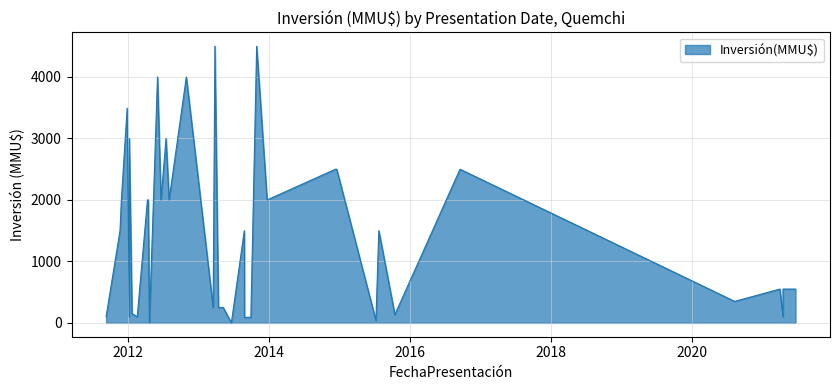

Rank the categories by value from lowest to highest.

21/06/2013, 23/04/2012, 09/07/2015, 30/09/2013, 30/09/2013, 28/08/2013, 14/04/2021, 20/02/2012, 10/01/2012, 12/09/2011, 15/10/2015, 24/01/2012, 10/05/2013, 15/04/2013, 19/03/2013, 07/08/2020, 14/04/2021, 18/06/2021, 14/04/2021, 29/03/2021, 24/07/2015, 27/08/2013, 23/11/2011, 23/12/2013, 03/08/2012, 22/06/2012, 17/04/2012, 13/04/2012, 30/11/2011, 16/09/2016, 18/12/2014, 12/12/2014, 18/07/2012, 18/07/2012, 10/01/2012, 30/12/2011, 31/10/2012, 04/06/2012, 30/10/2013, 28/03/2013